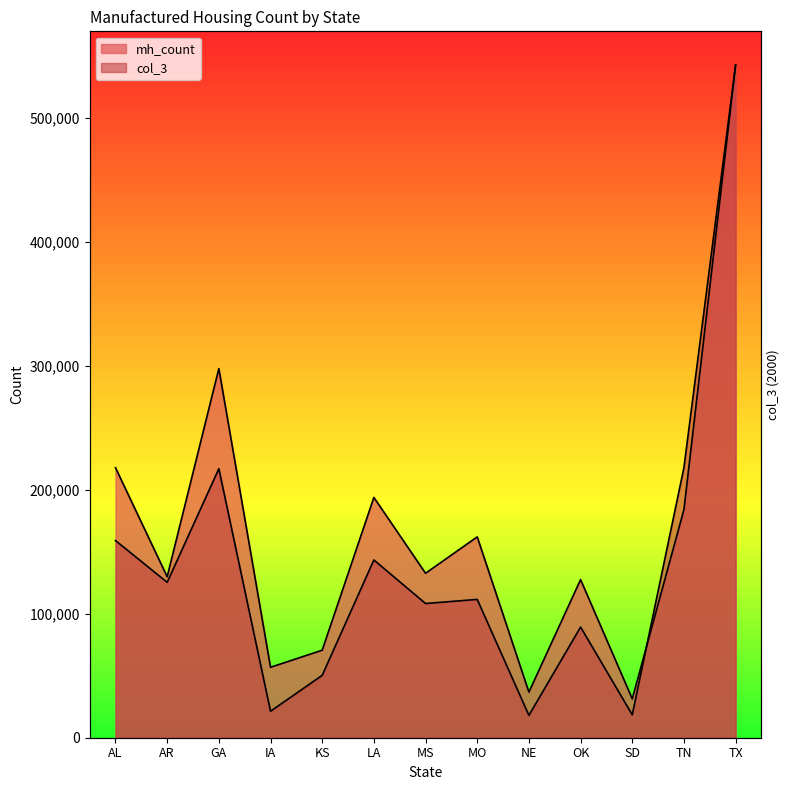

Does the chart have visible grid lines?

No